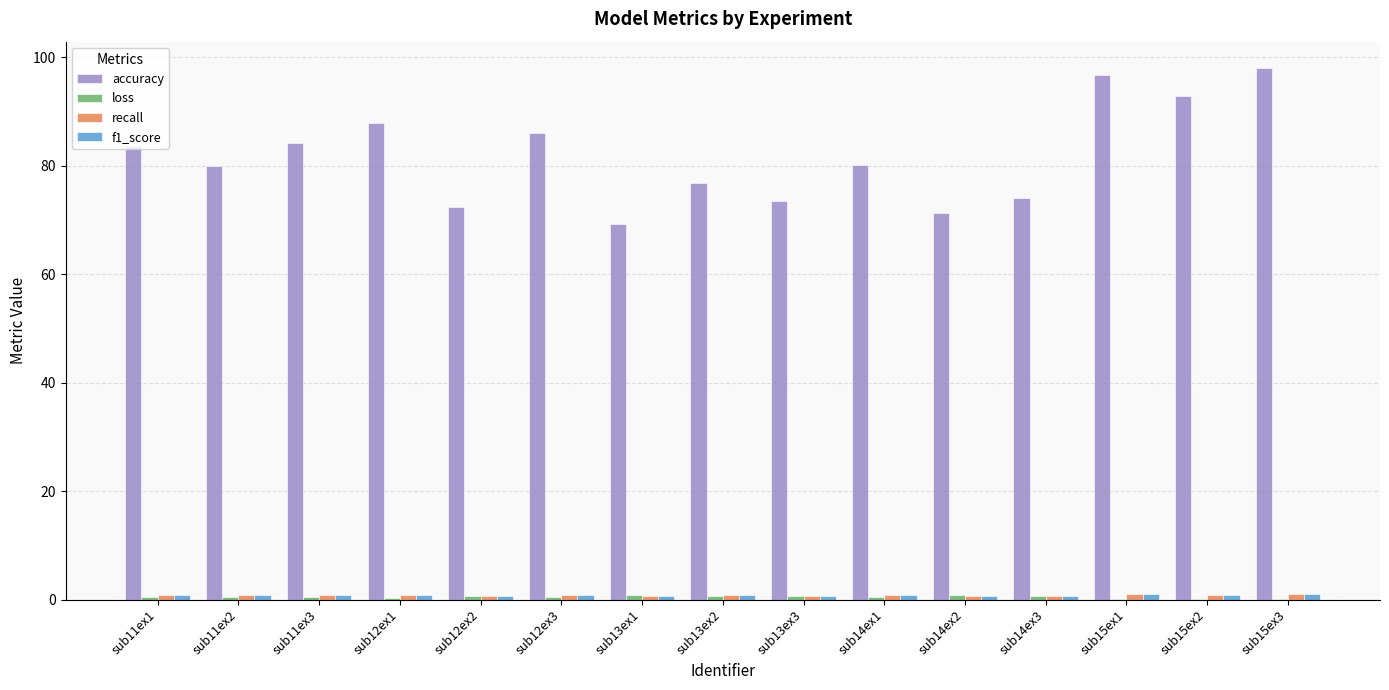

Which series changed the most between sub12ex3 and sub13ex3?

accuracy